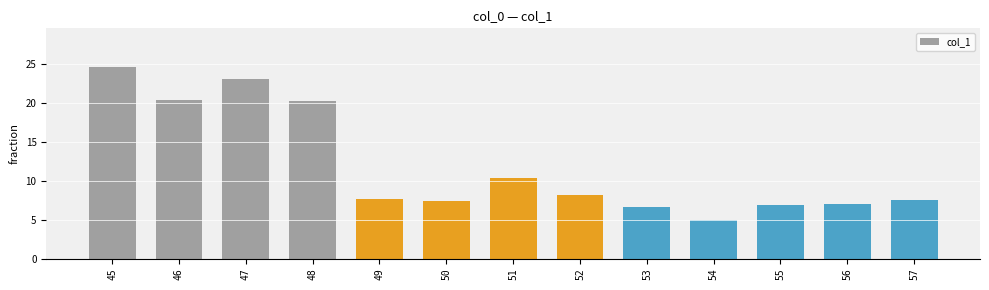

The chart shows a value of 33.2 at 47. True or false?

False